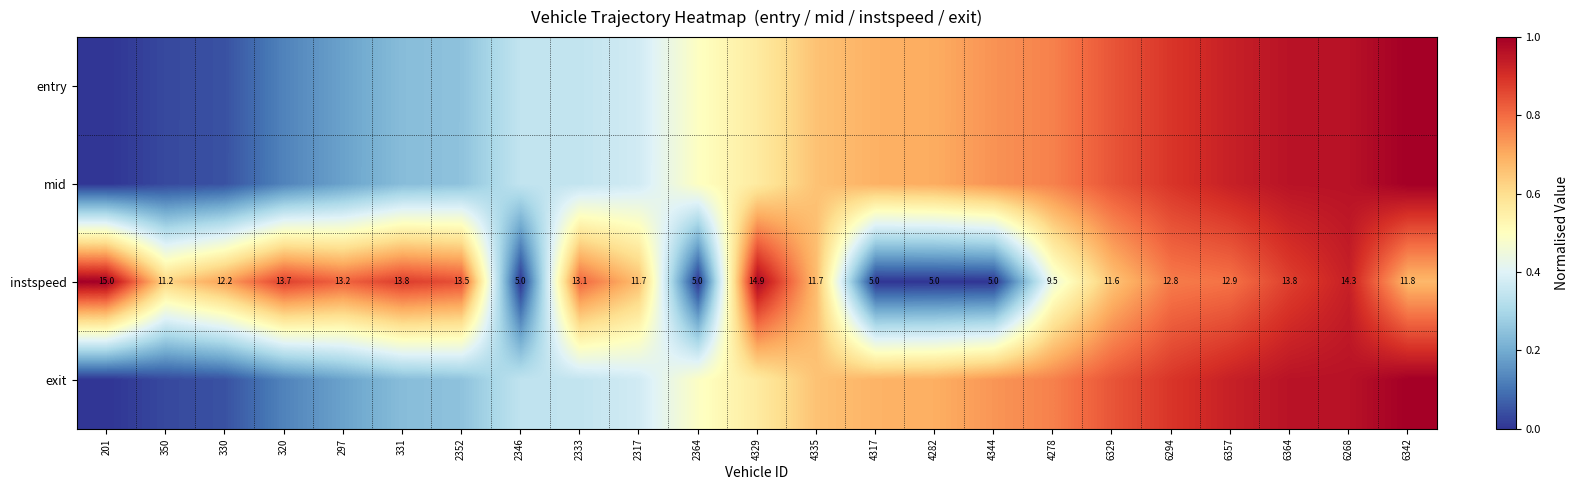

Is the value of instspeed at 2352 greater than the value of mid at 297?

Yes